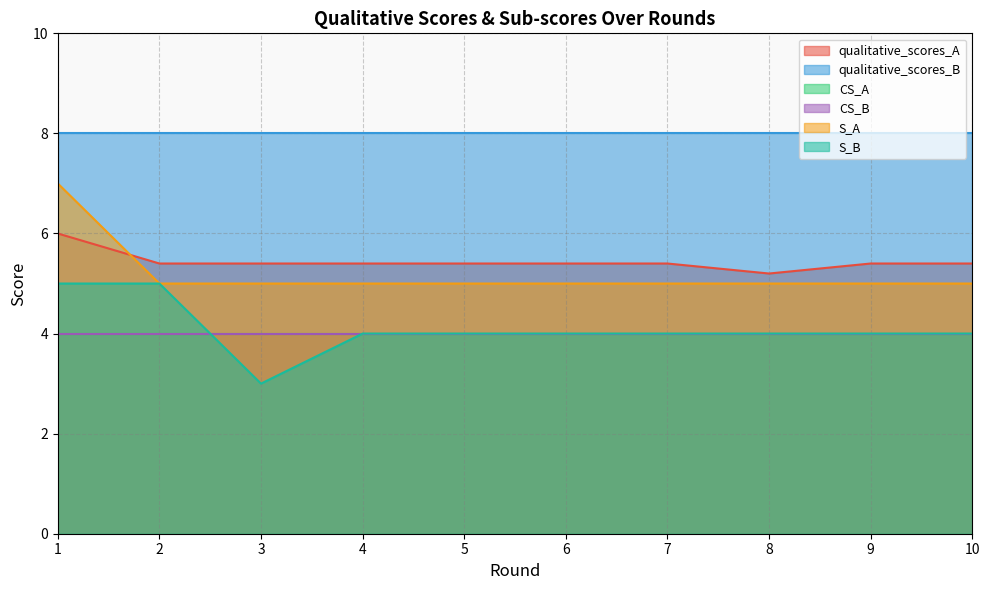

What is the value of the qualitative_scores_A point at the 3rd from the left?

5.4